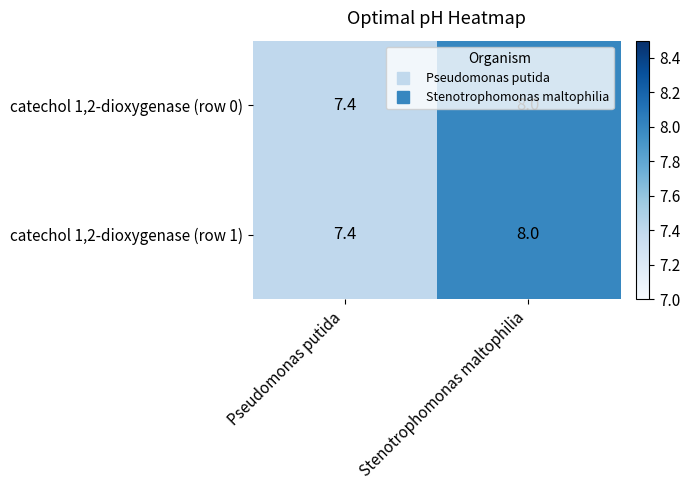

List the labels in order of catechol 1,2-dioxygenase (row 0) value, smallest first.

Pseudomonas putida, Stenotrophomonas maltophilia